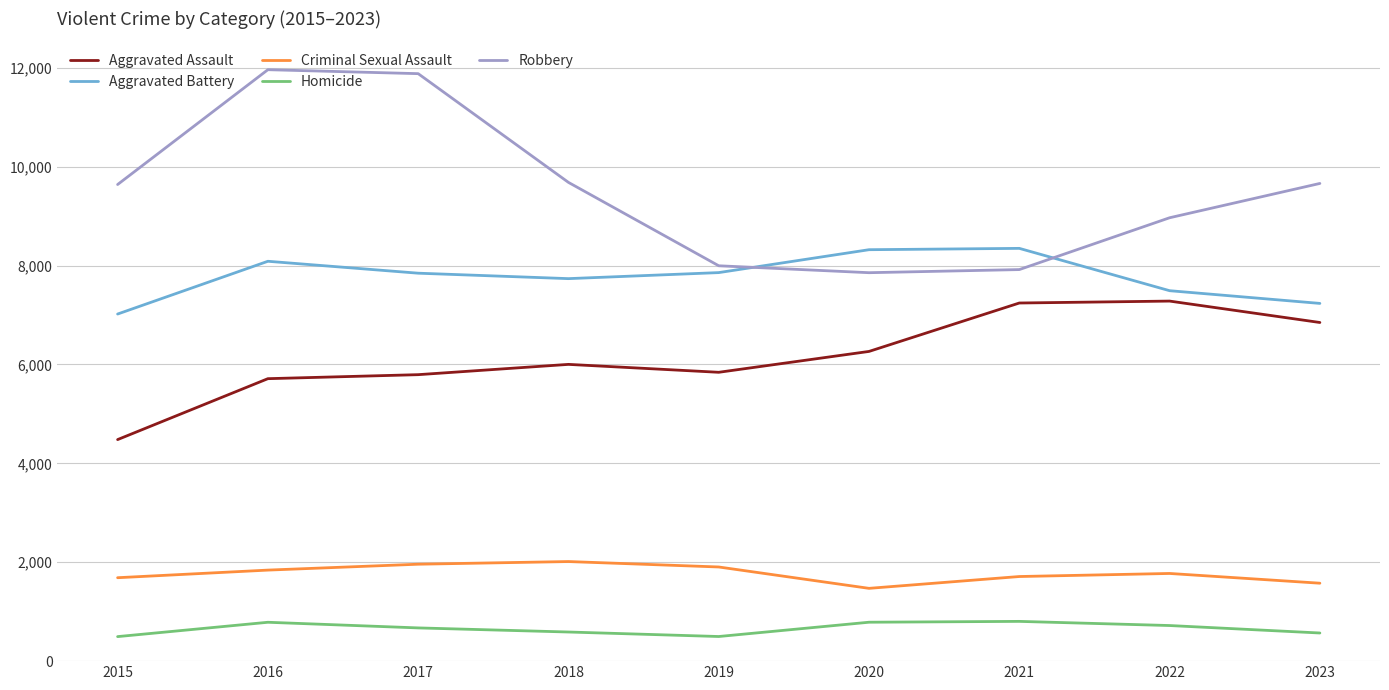

In Aggravated Battery, how many points are lower than both neighbors (excluding endpoints)?

1